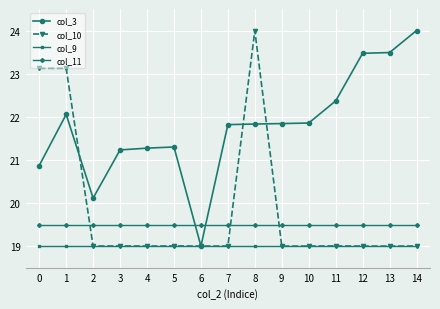

True or false: col_10 and col_11 intersect in this chart.

True